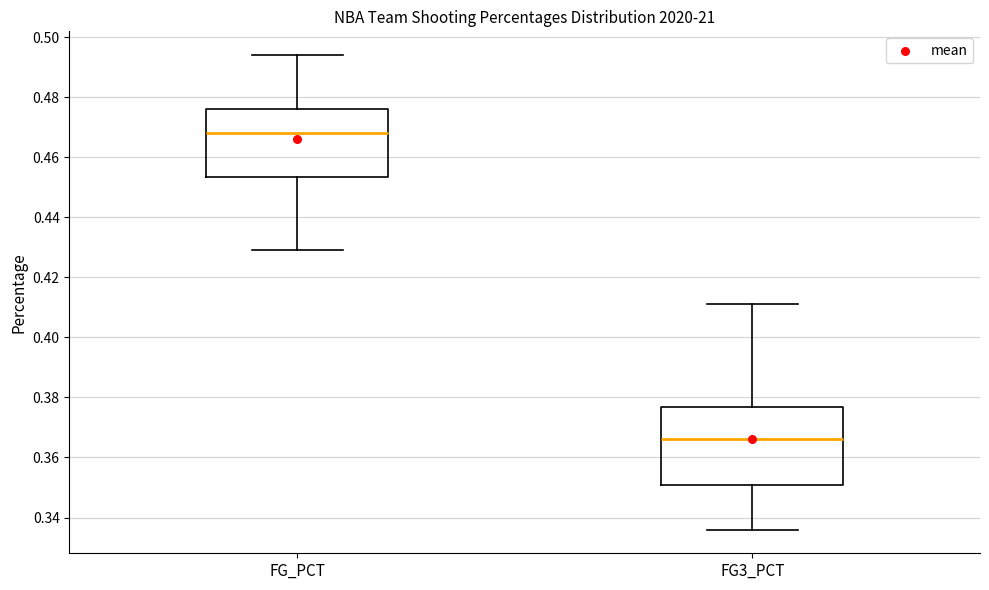

Comparing the boxes themselves (not the whiskers), which one is the tallest?

FG3_PCT